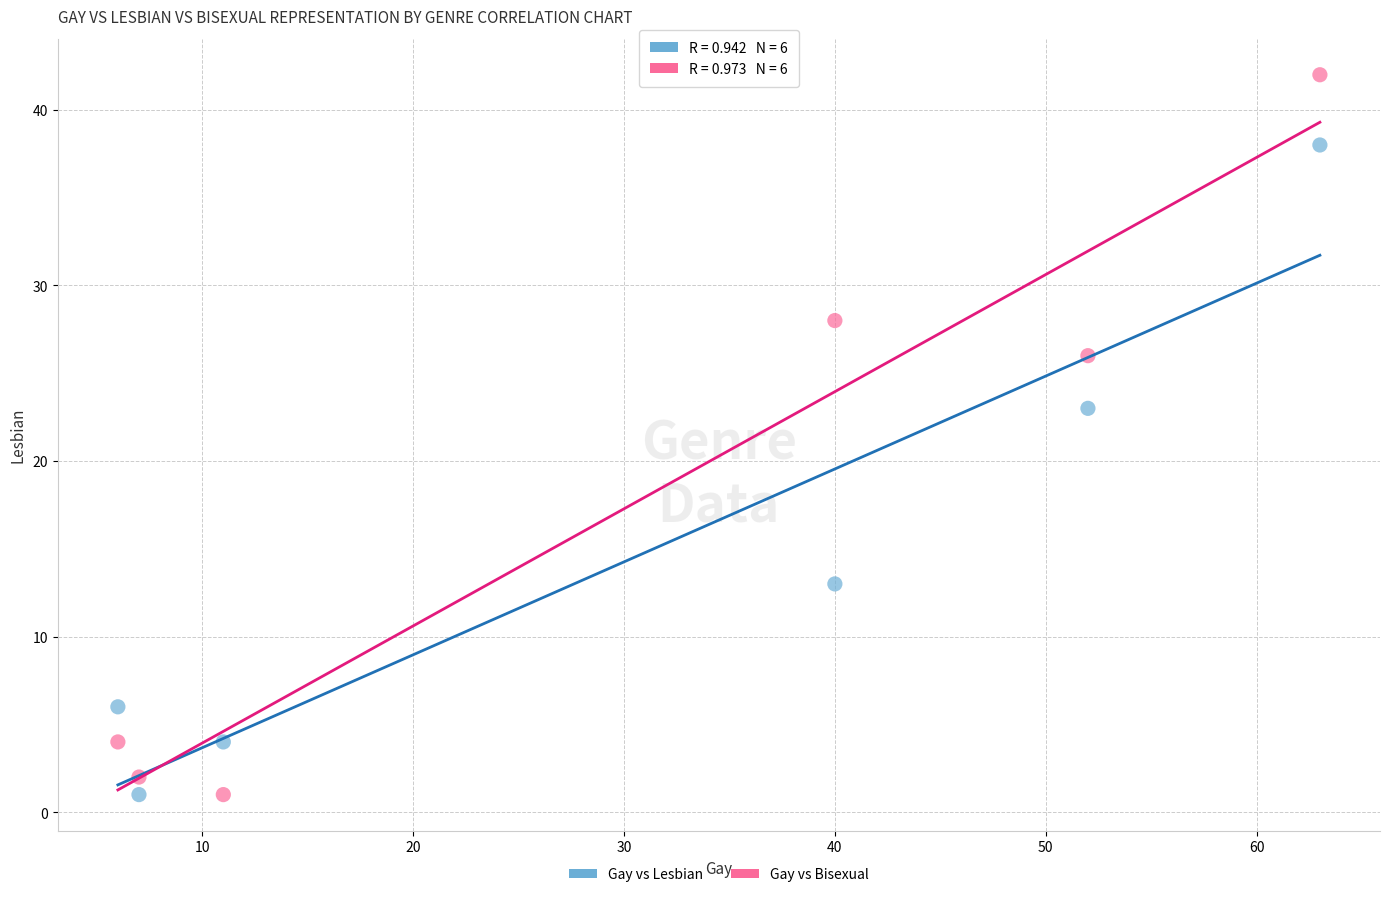

What are all the series names shown in the legend?

Gay vs Lesbian, Gay vs Bisexual